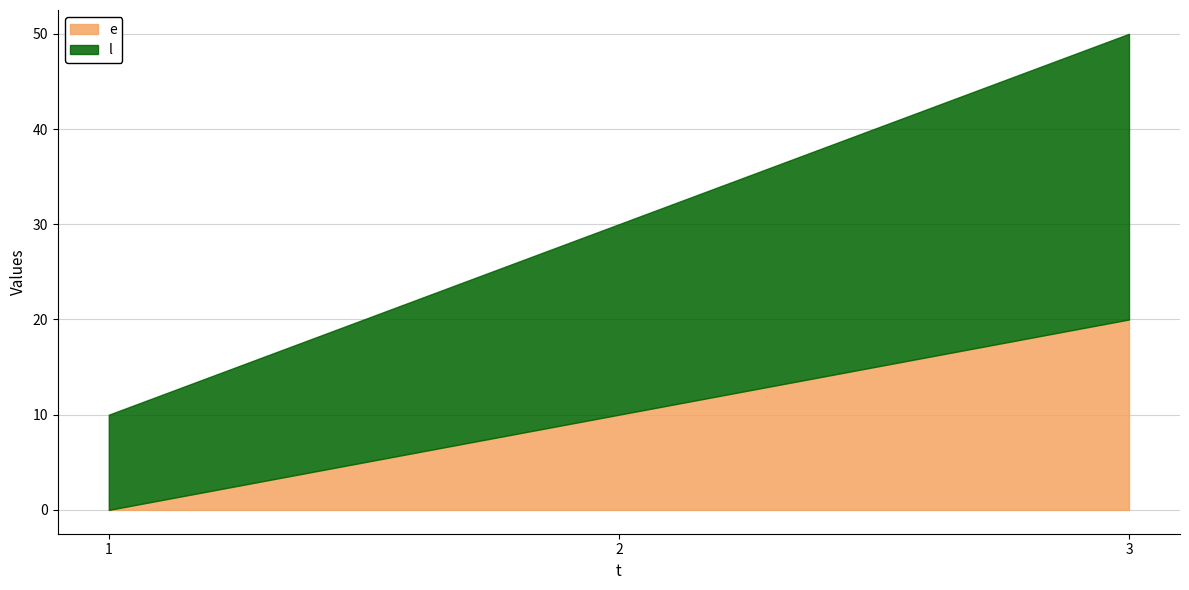

True or false: e has a value of 20 at 3.

True